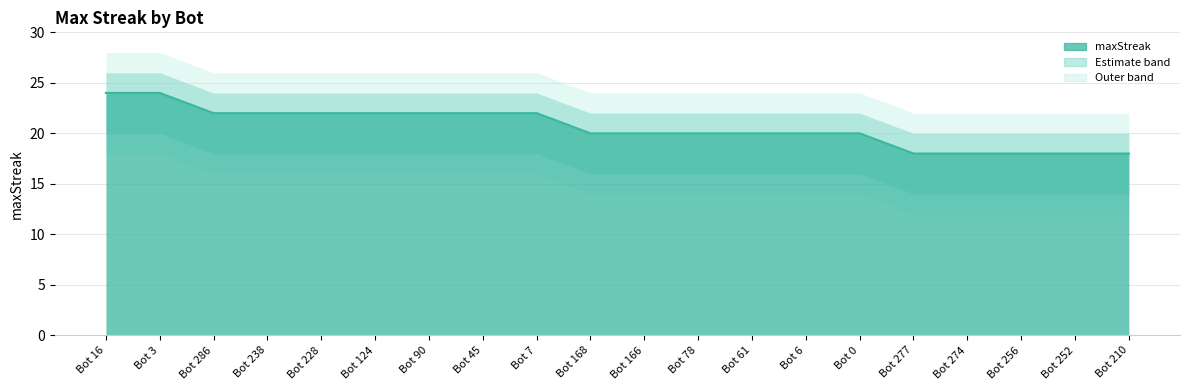

At which label does the data first exceed 20?

Bot 16